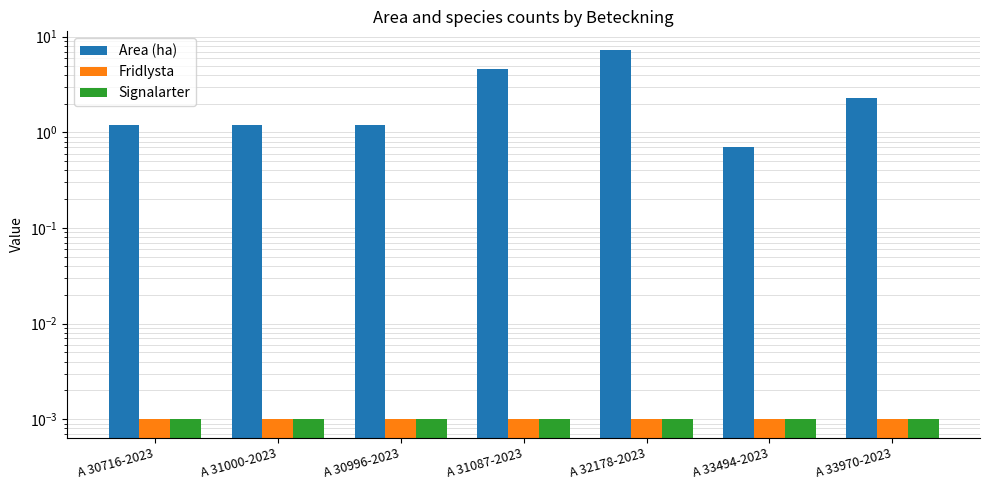

What position from the right is A 30716-2023?

7